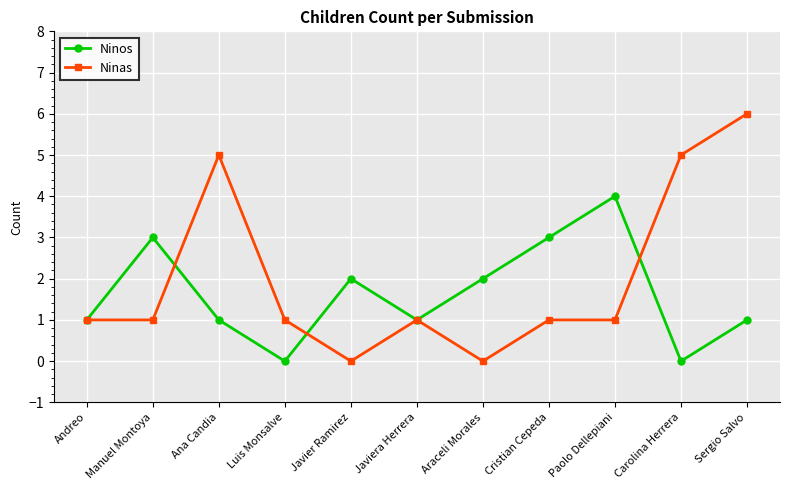

Is the value of Ninas at Ana Candia greater than the value of Ninos at Araceli Morales?

Yes